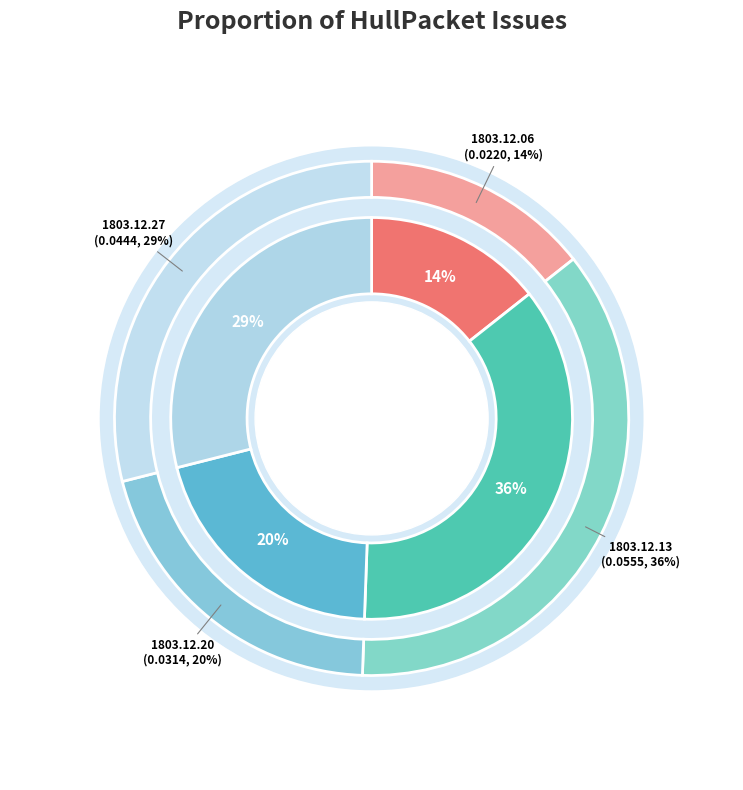

To the nearest percent, what percentage of the pie is 1803.12.06_HullPacket?

14%